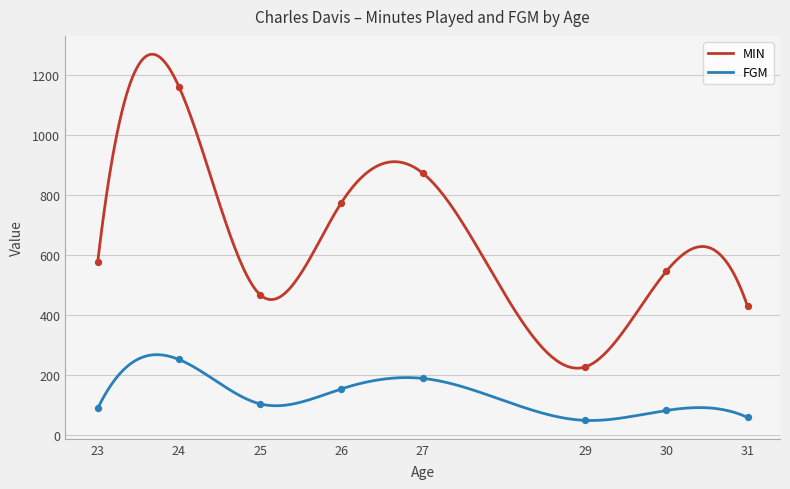

Which series reaches the maximum Y coordinate?

MIN